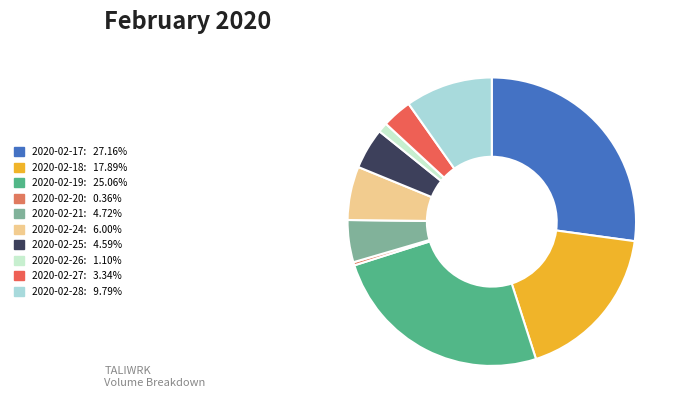

Which slice is the largest?

2020-02-17